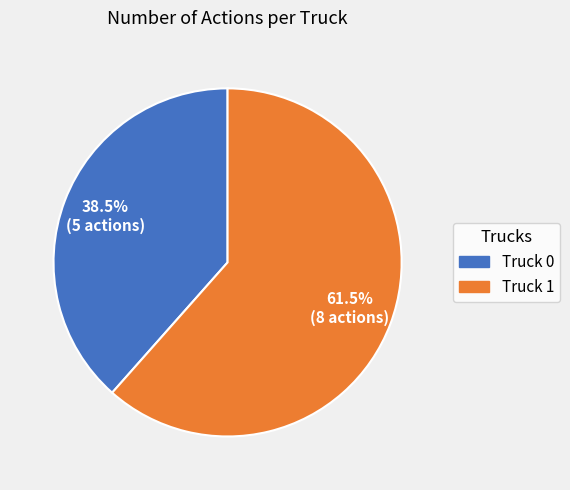

Approximately how many times larger is the value at Truck 1 compared to Truck 0?

1.6